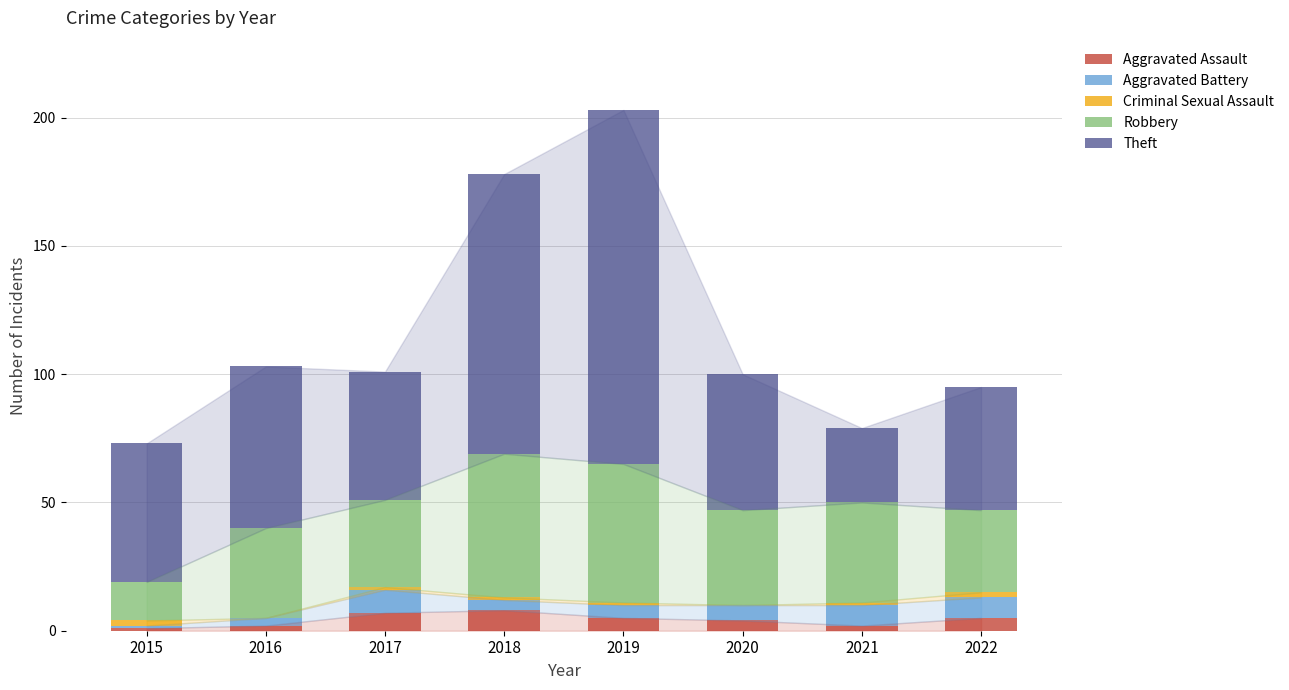

At which category is the sum across all series the highest?

2019